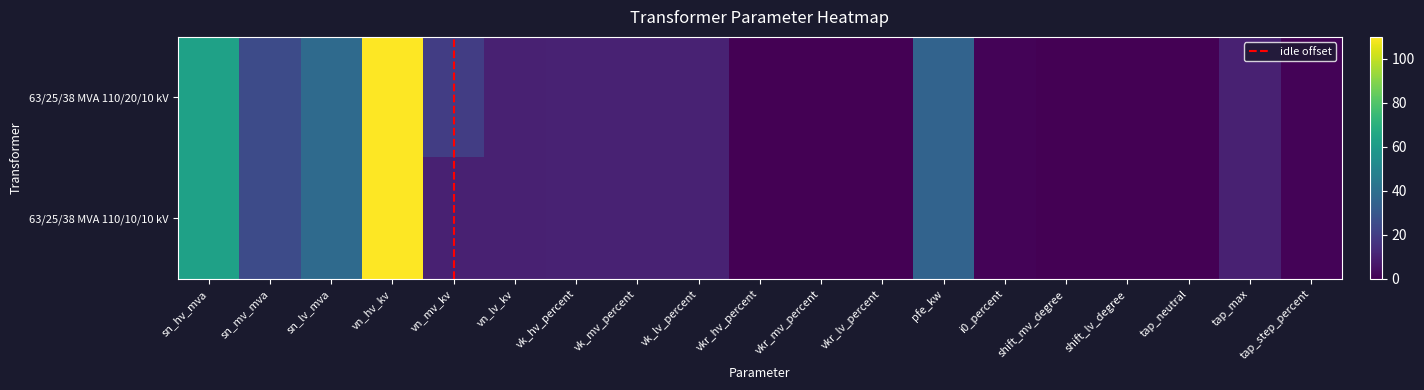

At which category does the chart reach its minimum across all series?

shift_mv_degree